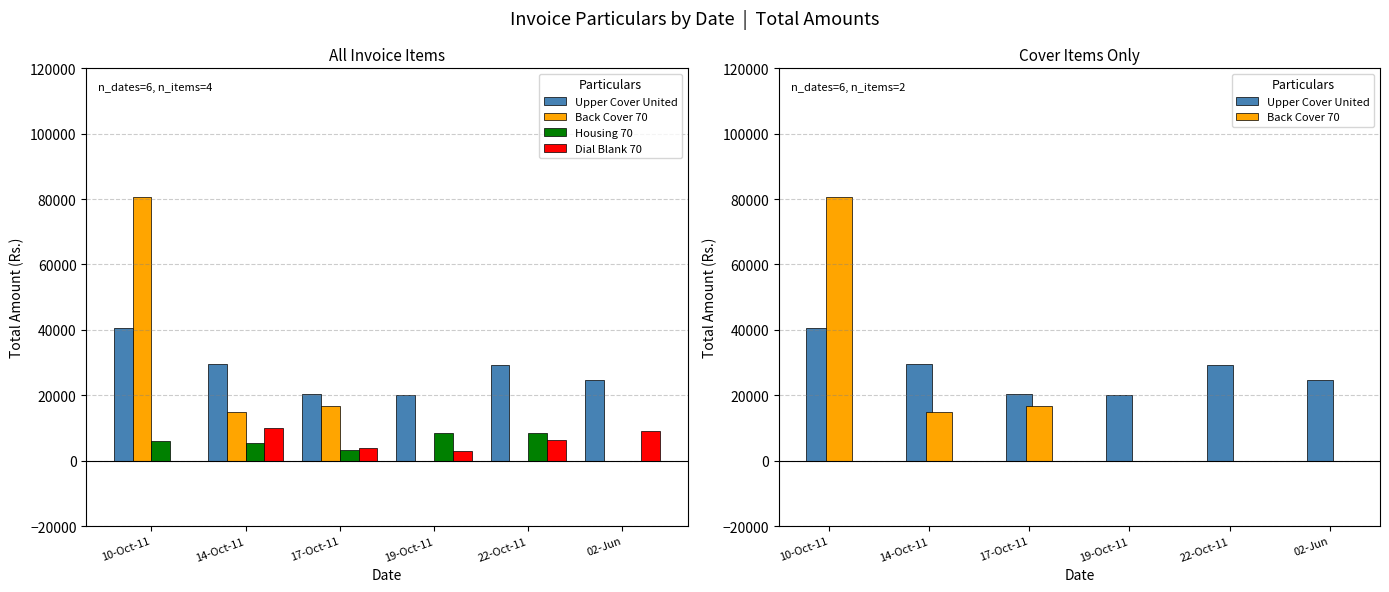

What is the difference between the maximum and minimum values in the Dial Blank 70 series?

9900